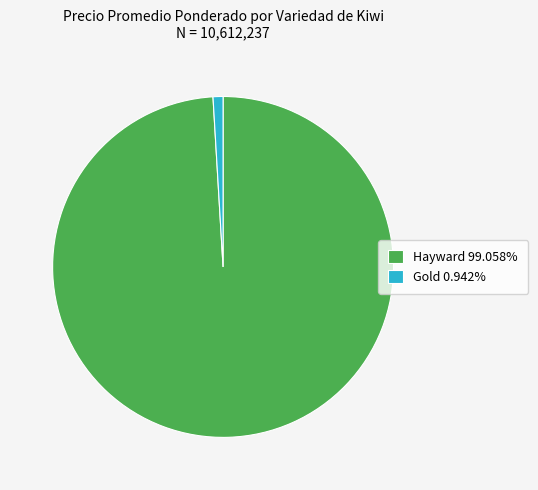

Is there a majority slice in this chart?

Yes